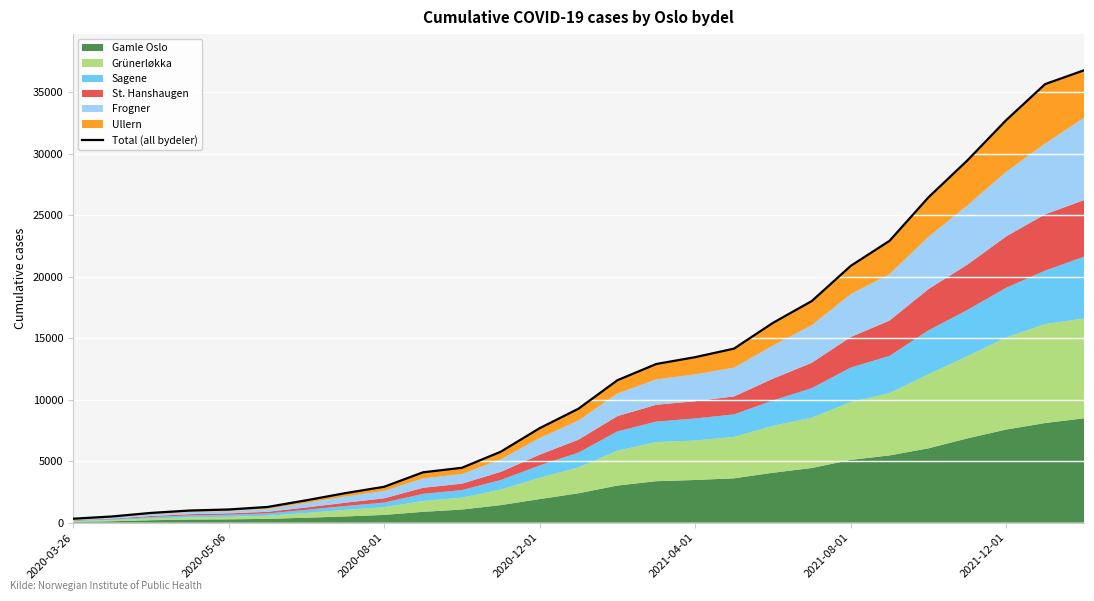

At which category does the chart reach its minimum across all series?

2020-03-26